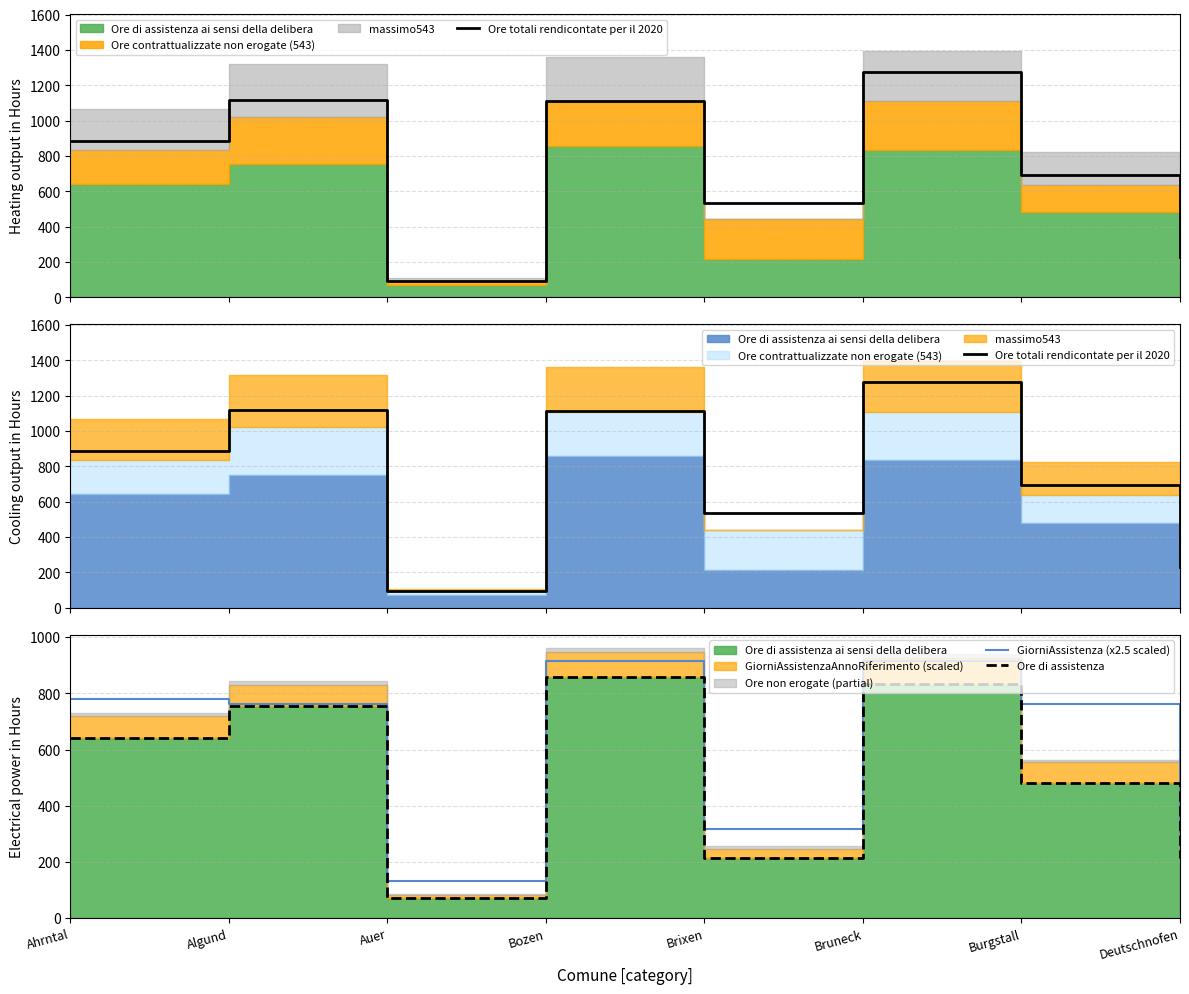

True or false: Ore totali rendicontate per il 2020 and Ore di assistenza cross at least once.

False